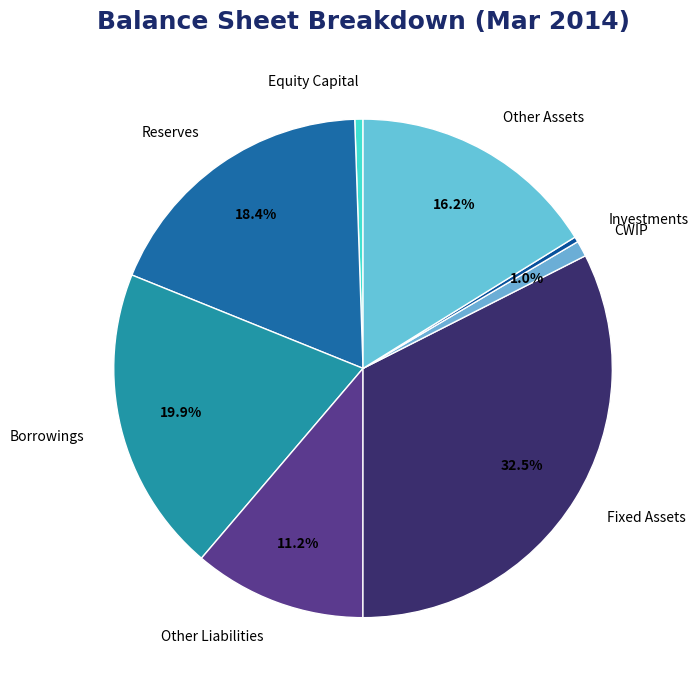

Is the sum of Borrowings and Other Liabilities greater than half?

No